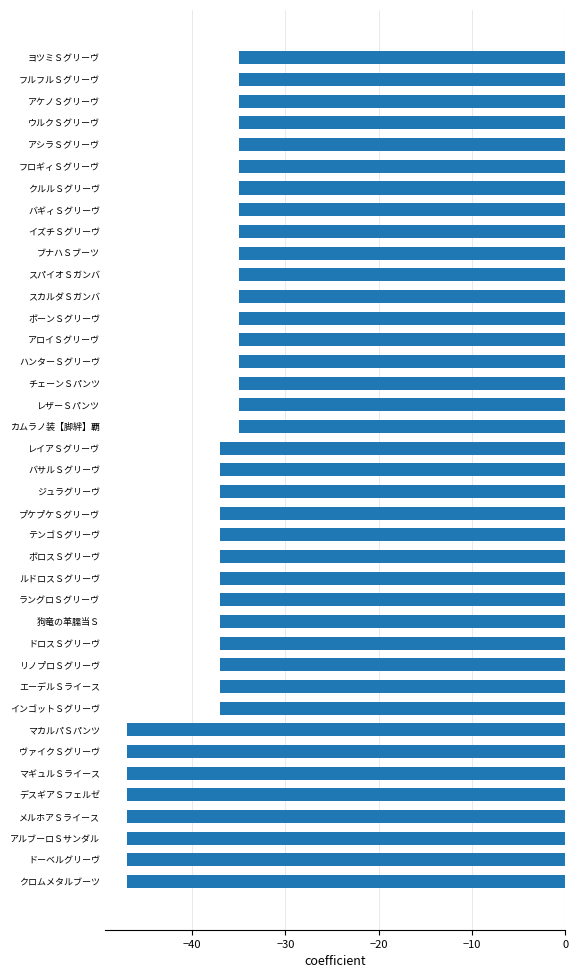

What is the maximum value shown in the chart?

-35